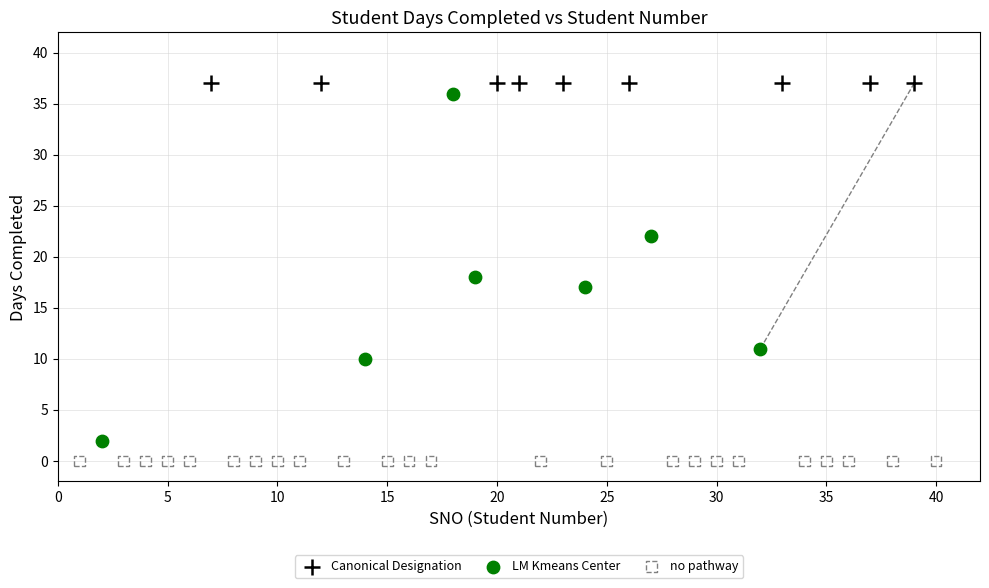

Which series reaches the minimum Y coordinate?

no pathway